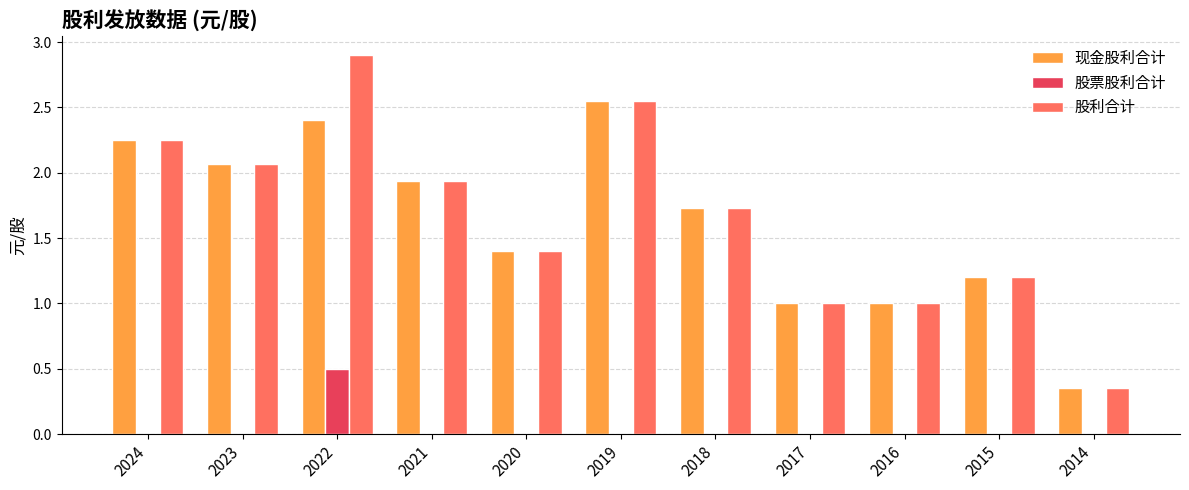

At which category is the sum across all series the highest?

2022